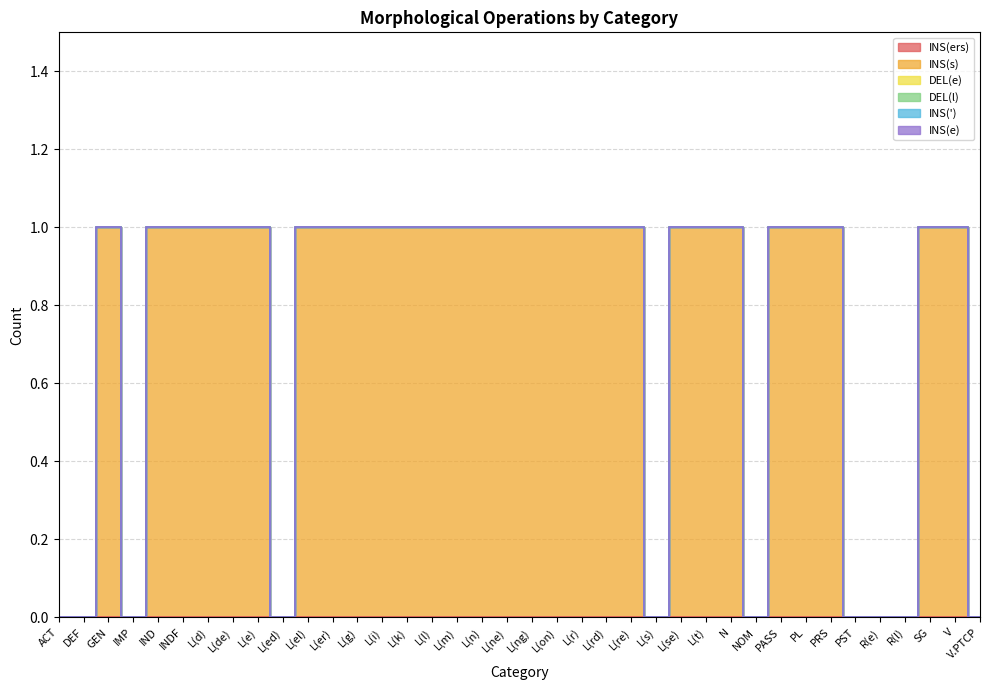

Reading right to left, list all the values displayed in this chart.

INS(ers): 0	0	0	0	0	0	0	0	0	0	0	0	0	0	0	0	0	0	0	0	0	0	0	0	0	0	0	0	0	0	0	0	0	0	0	0	0	0
INS(s): 0	1	1	0	0	0	1	1	1	0	1	1	1	0	1	1	1	1	1	1	1	1	1	1	1	1	1	1	0	1	1	1	1	1	0	1	0	0
DEL(e): 0	0	0	0	0	0	0	0	0	0	0	0	0	0	0	0	0	0	0	0	0	0	0	0	0	0	0	0	0	0	0	0	0	0	0	0	0	0
DEL(l): 0	0	0	0	0	0	0	0	0	0	0	0	0	0	0	0	0	0	0	0	0	0	0	0	0	0	0	0	0	0	0	0	0	0	0	0	0	0
INS('): 0	0	0	0	0	0	0	0	0	0	0	0	0	0	0	0	0	0	0	0	0	0	0	0	0	0	0	0	0	0	0	0	0	0	0	0	0	0
INS(e): 0	0	0	0	0	0	0	0	0	0	0	0	0	0	0	0	0	0	0	0	0	0	0	0	0	0	0	0	0	0	0	0	0	0	0	0	0	0